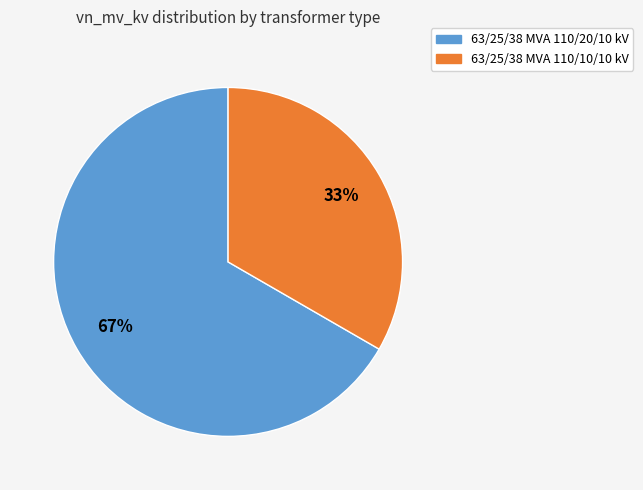

Between 63/25/38 MVA 110/10/10 kV and 63/25/38 MVA 110/20/10 kV, which is larger?

63/25/38 MVA 110/20/10 kV